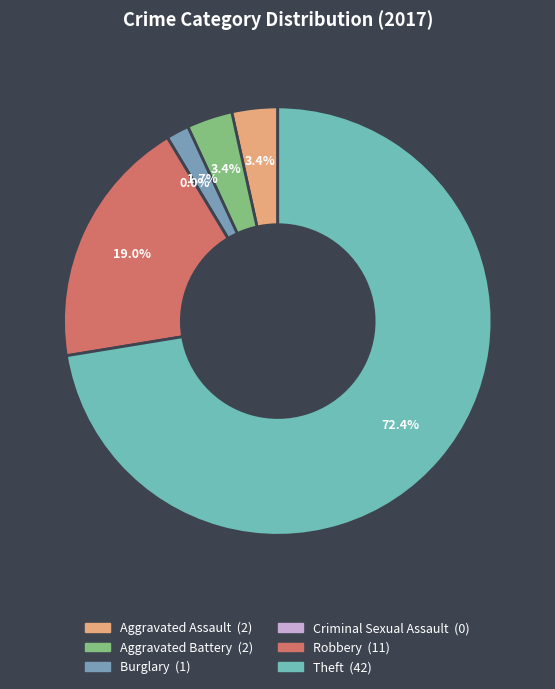

Rank the categories by value from lowest to highest.

Criminal Sexual Assault, Burglary, Aggravated Assault, Aggravated Battery, Robbery, Theft